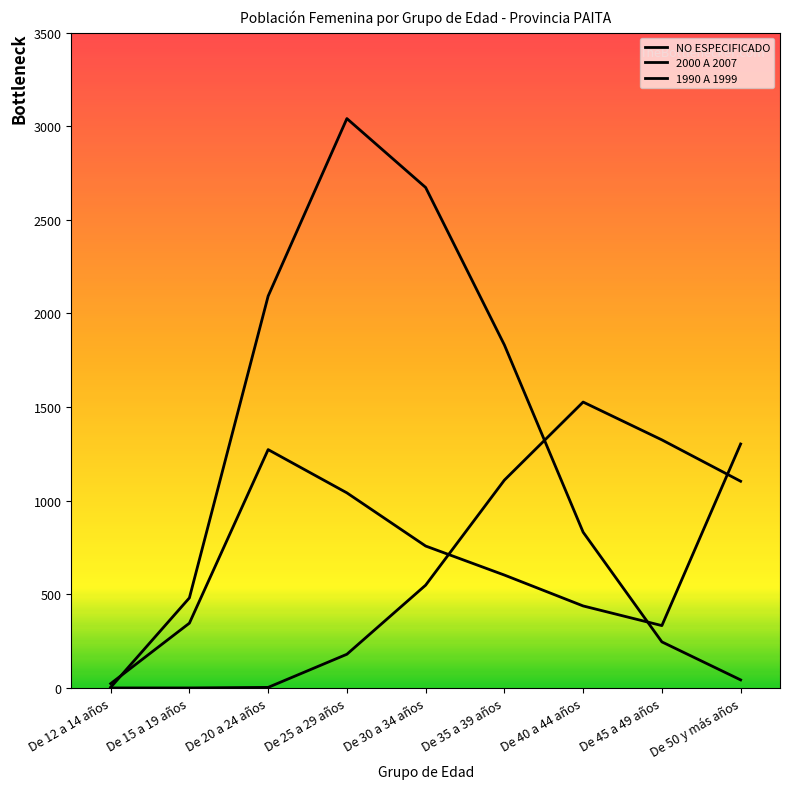

At how many categories does at least one series exceed 32?

8